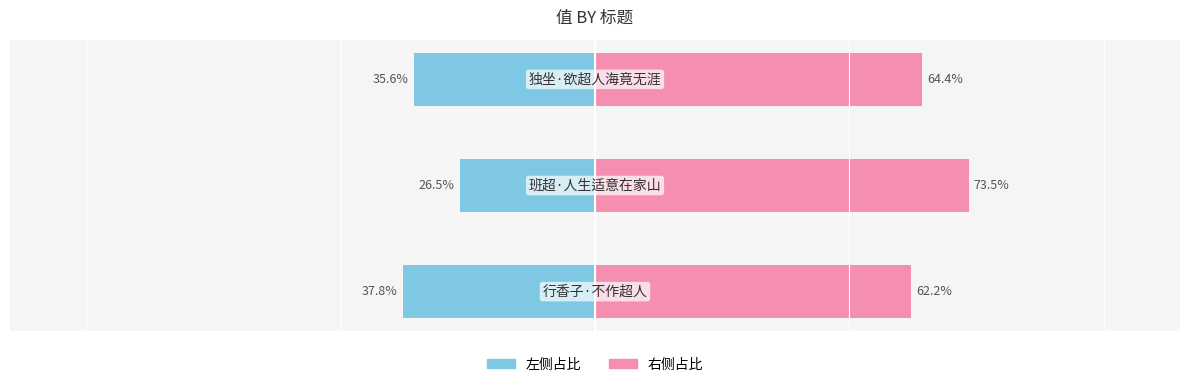

What is the sum of the col_0 (右) values at 2 and 0?

126.5